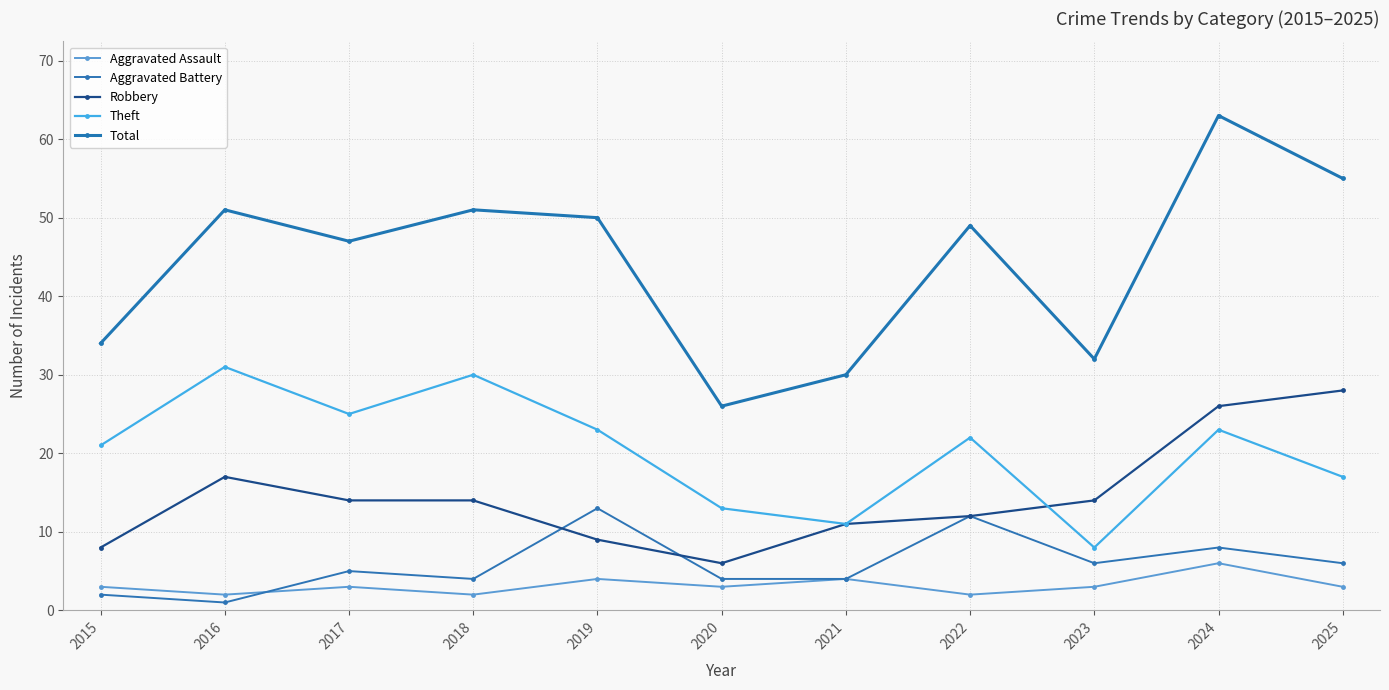

How many data points in Aggravated Battery are less than 5?

5